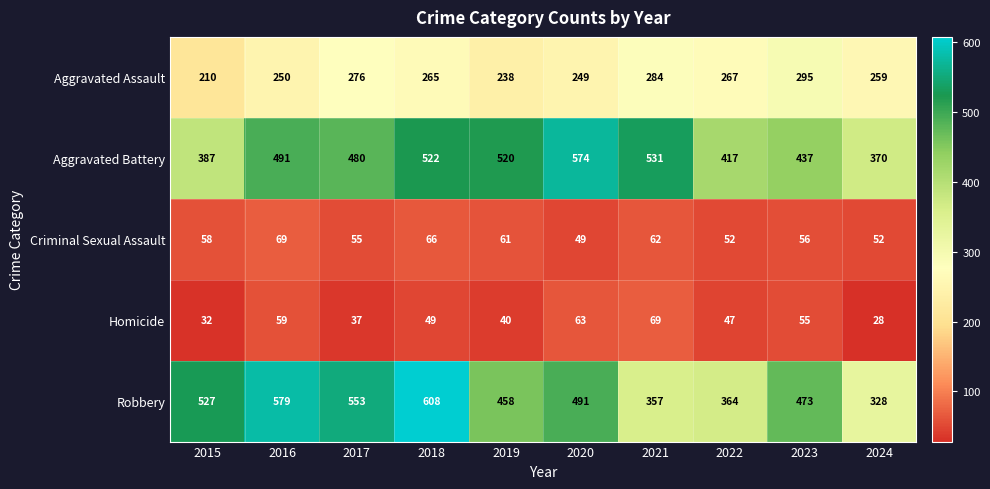

At how many categories does at least one series exceed 340?

10